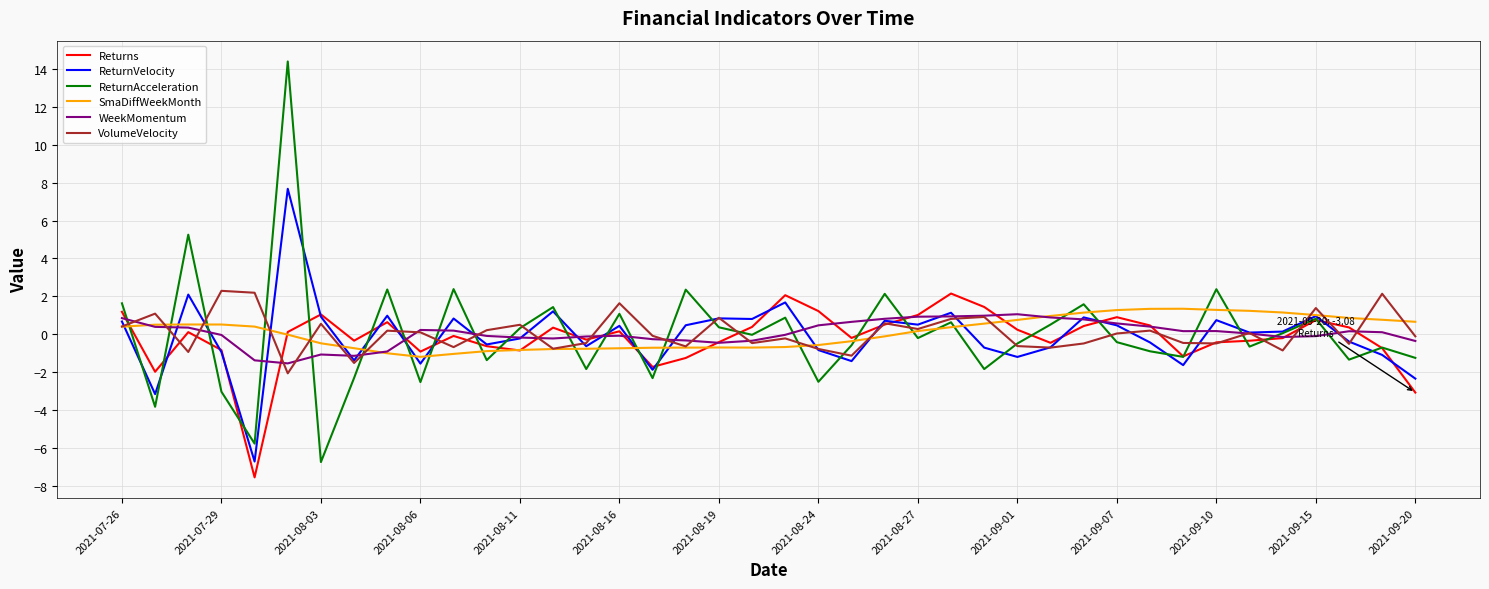

What is the lowest value of the WeekMomentum series?

-1.5